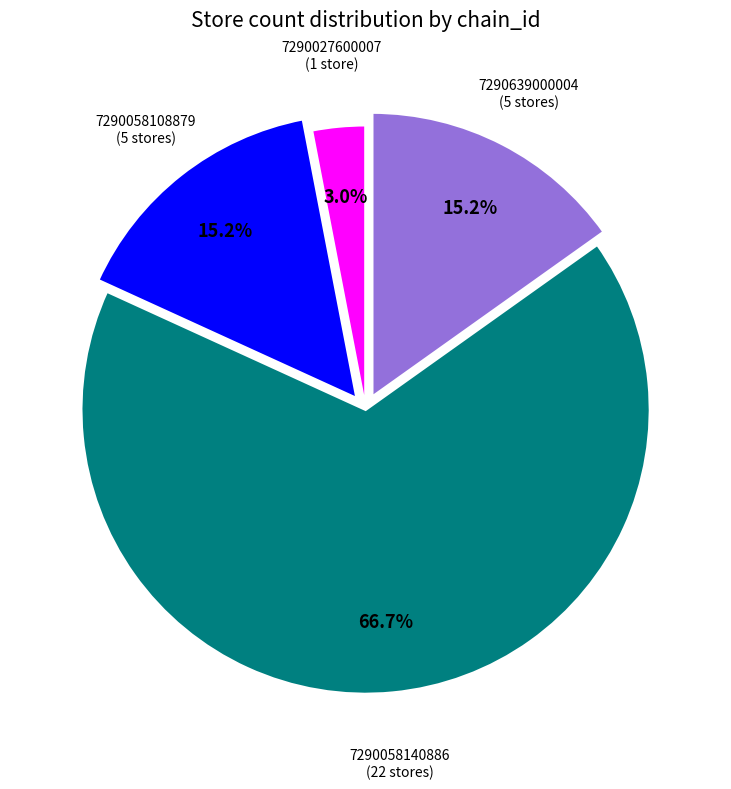

Count the number of slices in the pie.

4